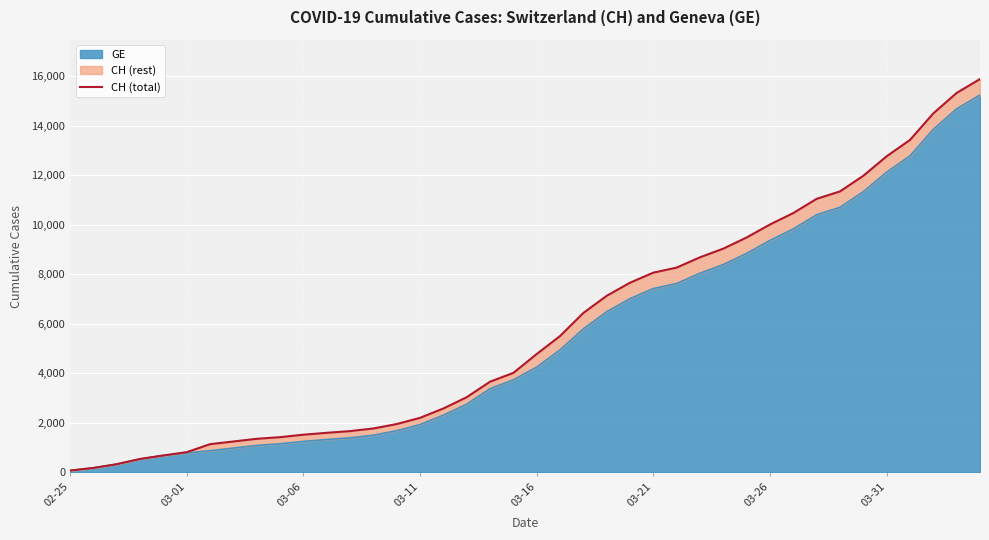

What is the value of the 35th point from the left?

11971